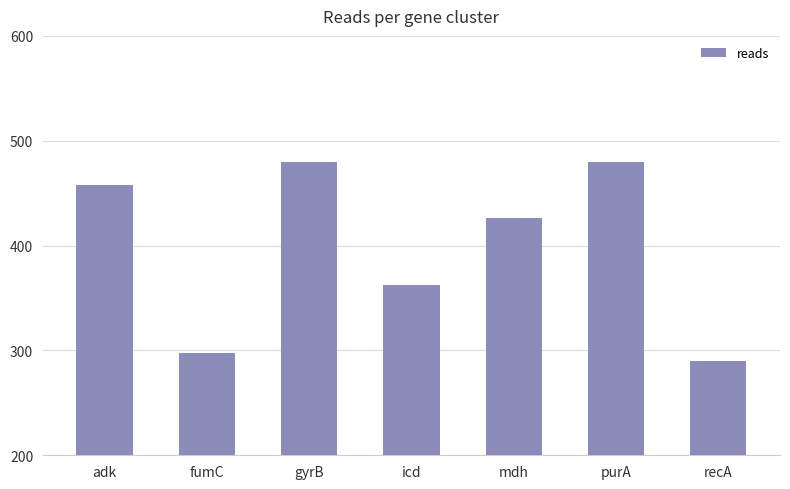

Where is the data nearest to the value 385?

icd